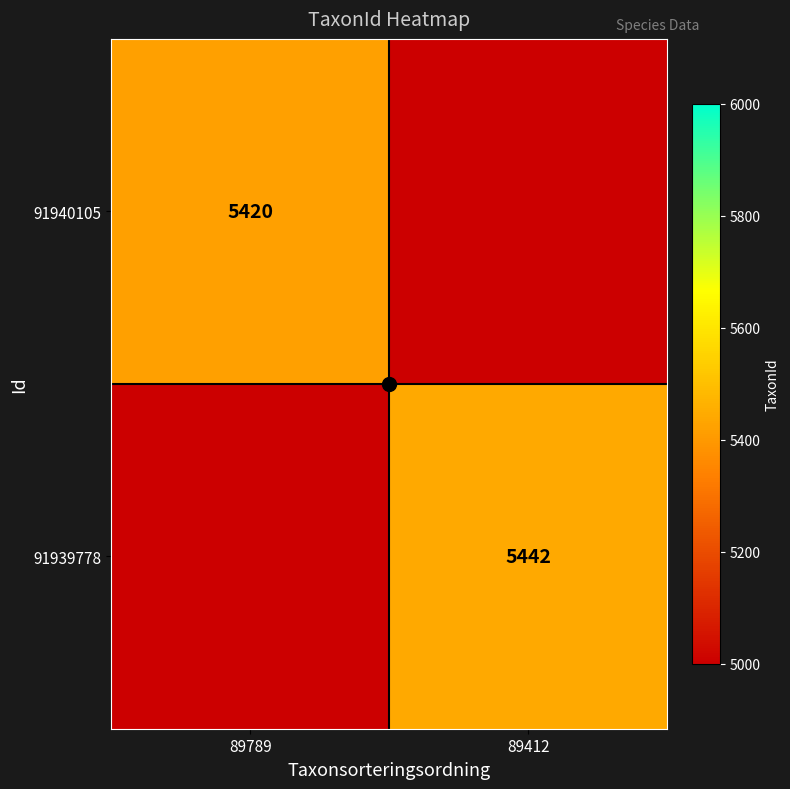

List the series in order of their peak value, lowest first.

91940105, 91939778